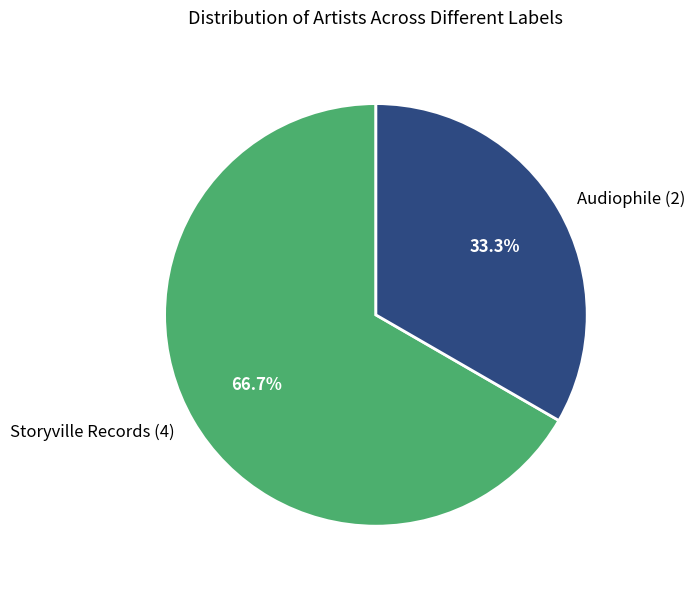

Between Storyville Records (4) and Audiophile (2), which is larger?

Storyville Records (4)